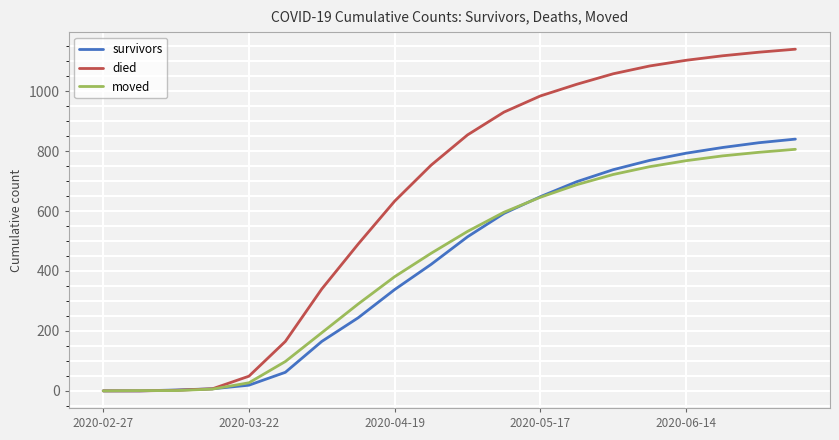

What is the greatest value displayed?

1140